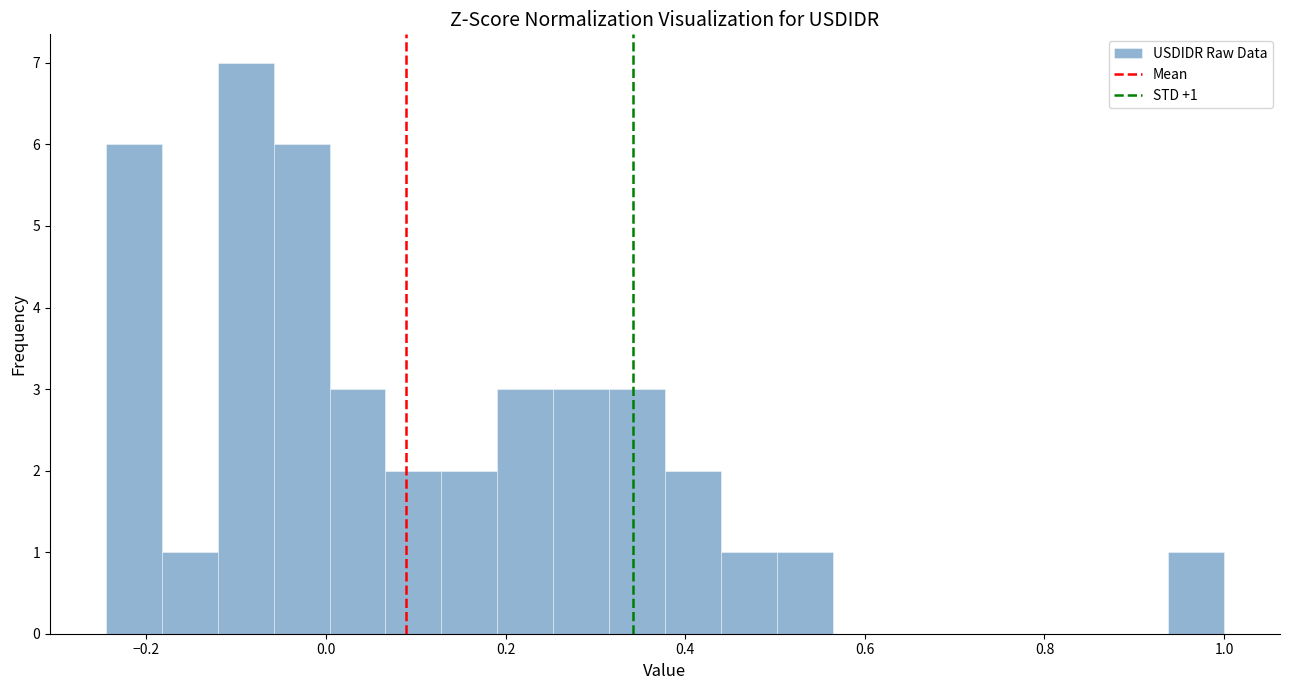

Around what value on the x-axis is the tallest bar? Give the approximate position of its centre, as read against the axis.

-0.08